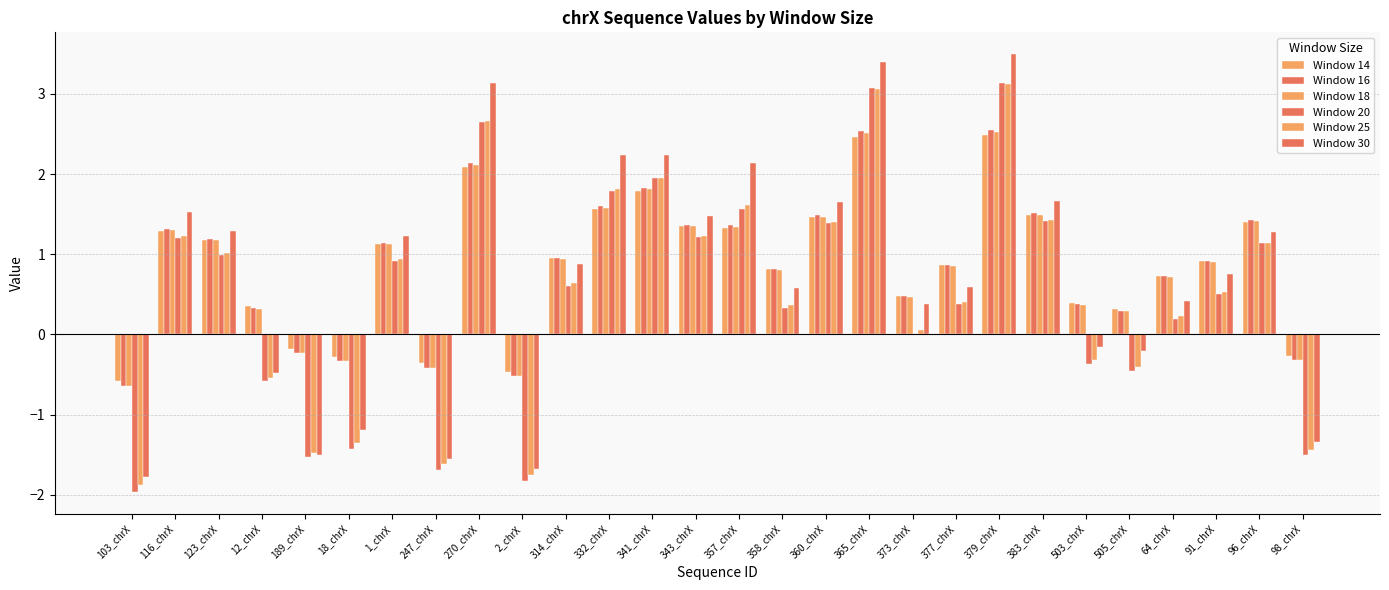

How many groups of bars are there?

28